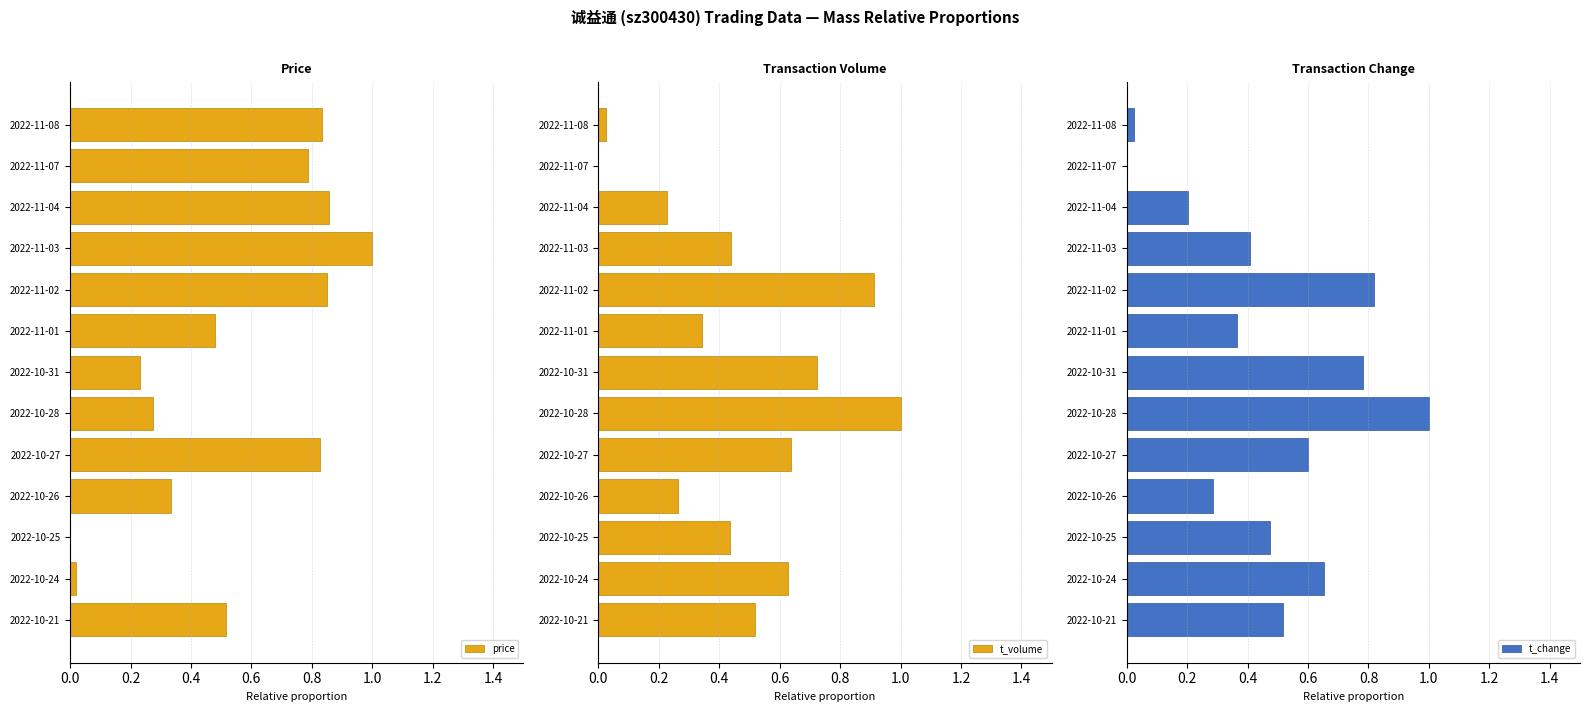

What are all the series names shown in the legend?

price, t_volume, t_change